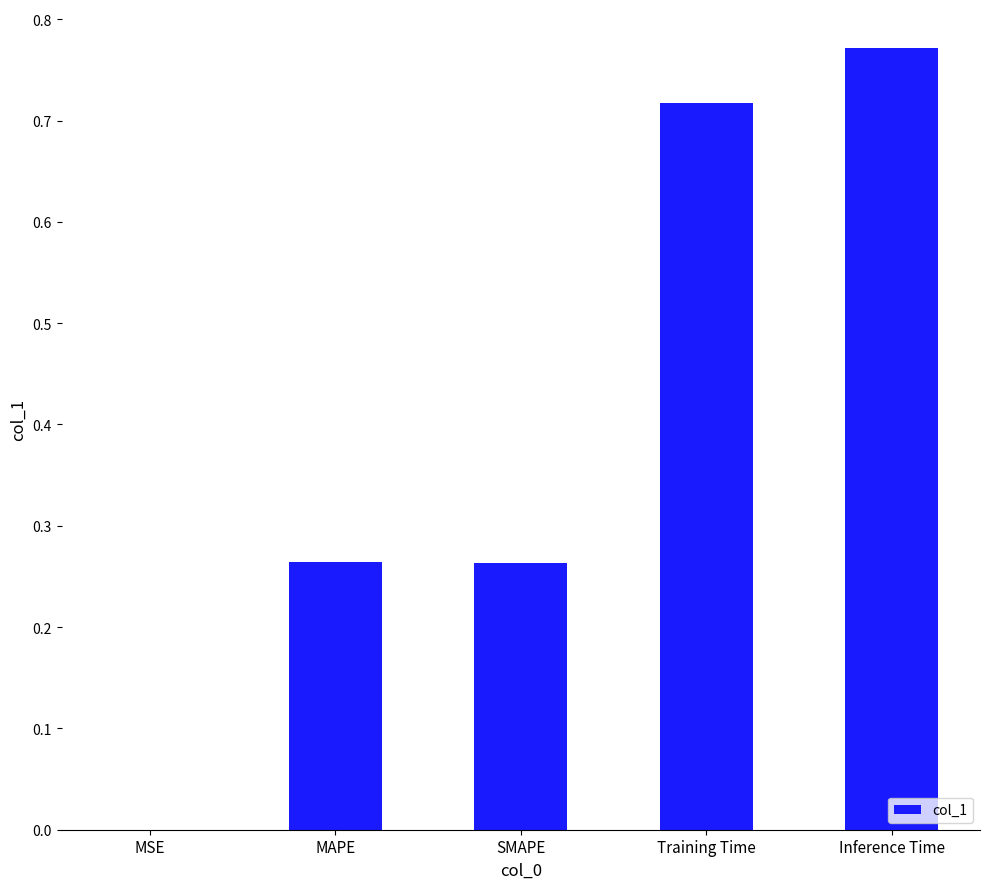

What is the sum of all values?

2.0